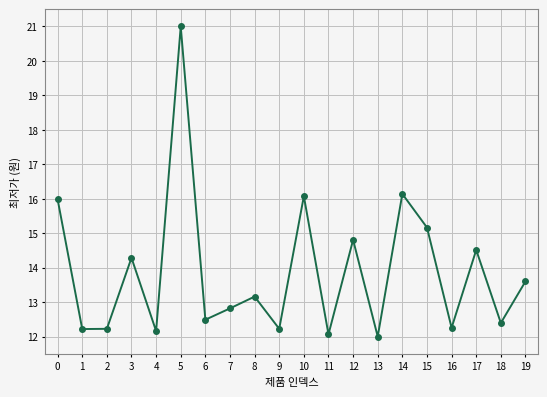

At which category does the chart reach its peak across all series?

5